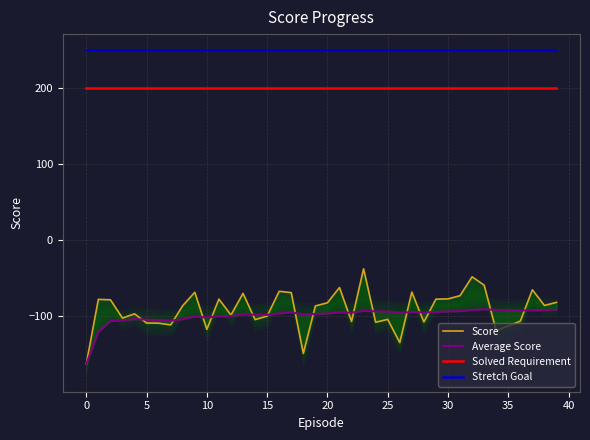

True or false: Stretch Goal and Solved Requirement cross at least once.

False